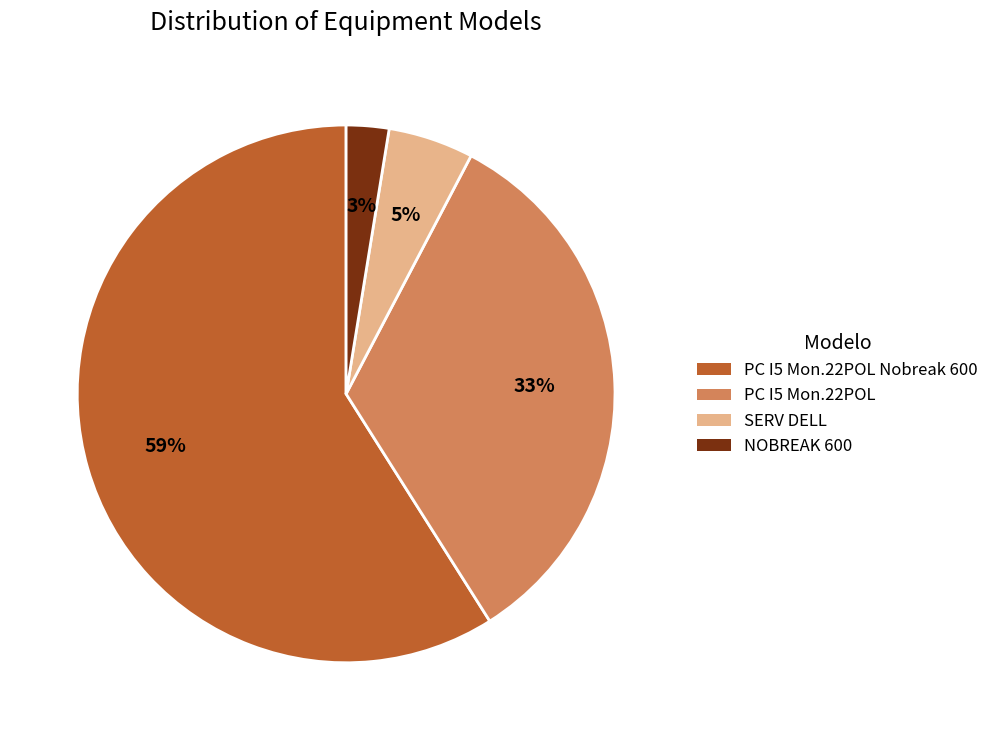

To the nearest percent, what is the average slice percentage?

25%